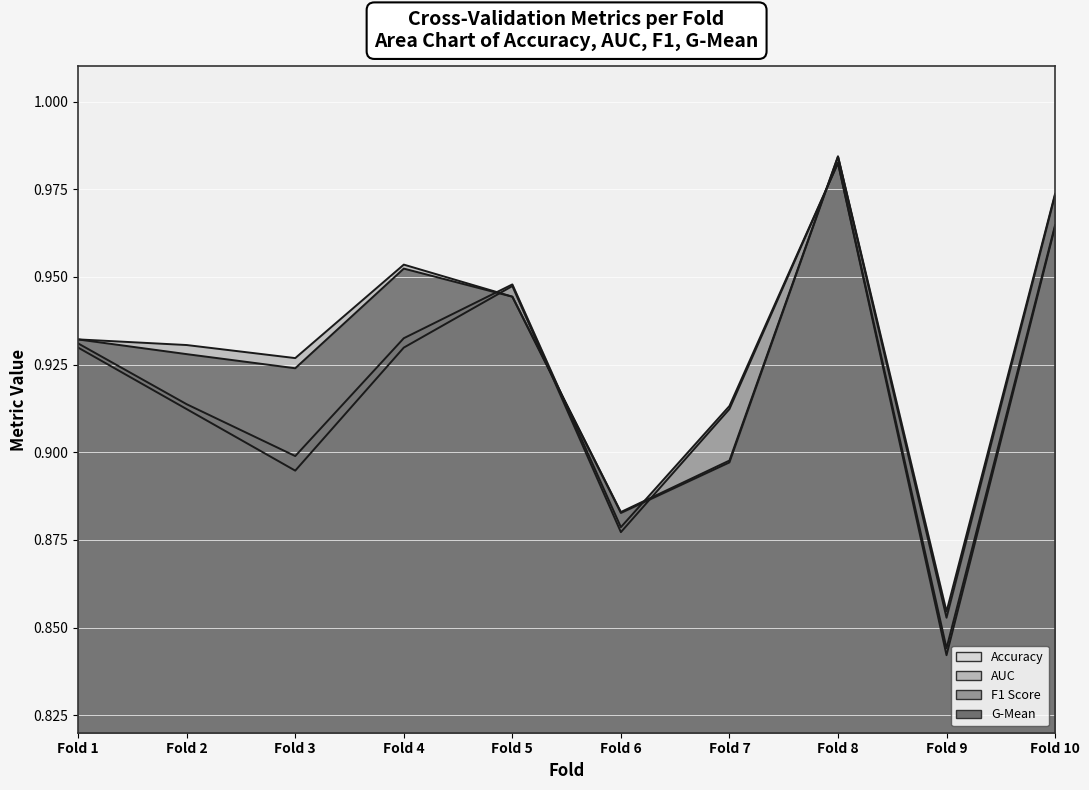

The auc series shows 1.0 at Fold 8. True or false?

True